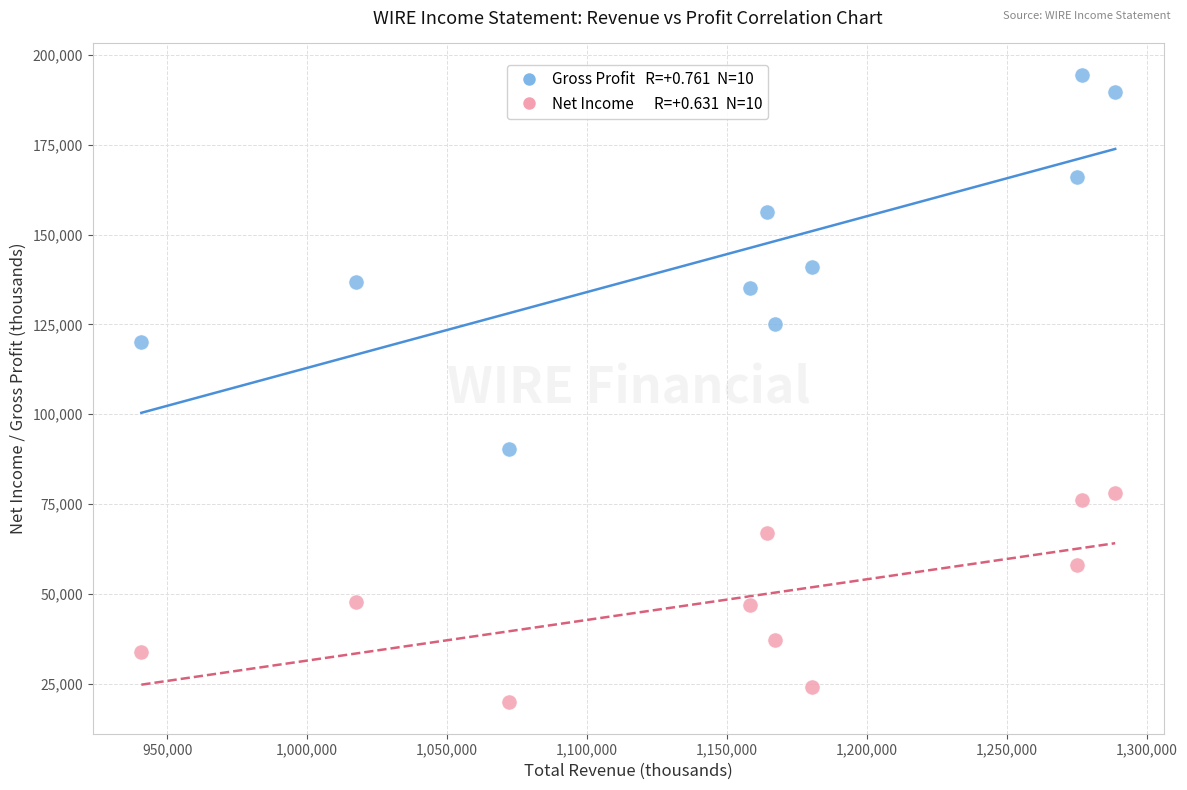

Across all data points, what is the range of Y values (max minus min)?

174700